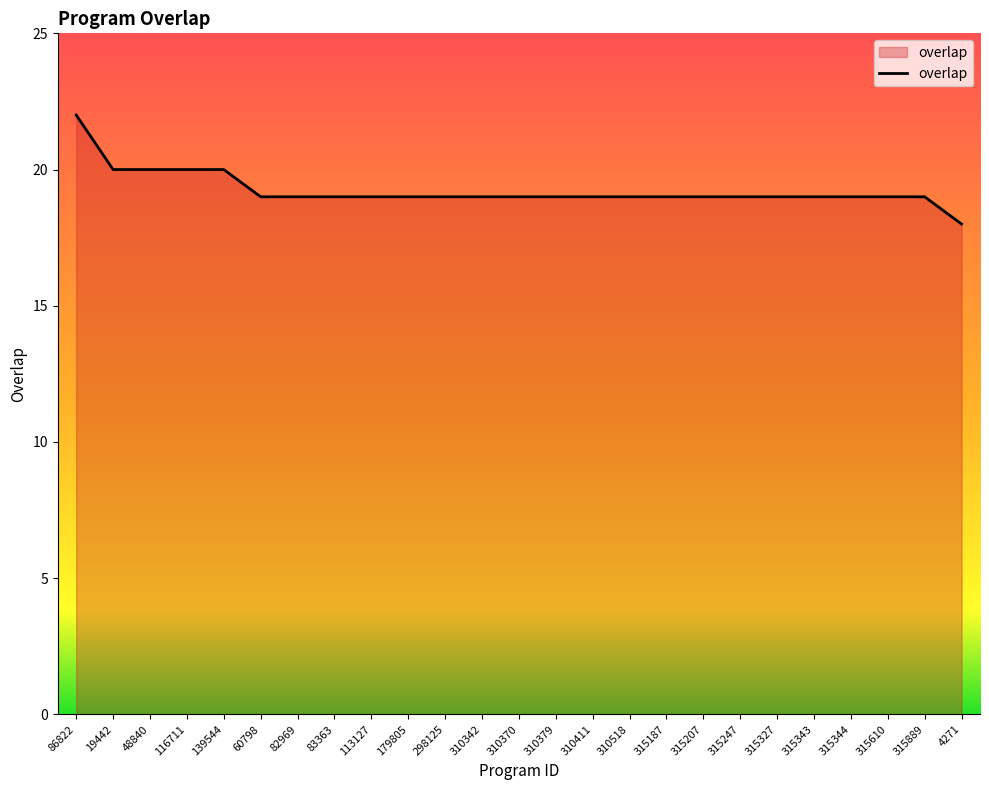

What is the approximate value at 4271?

18